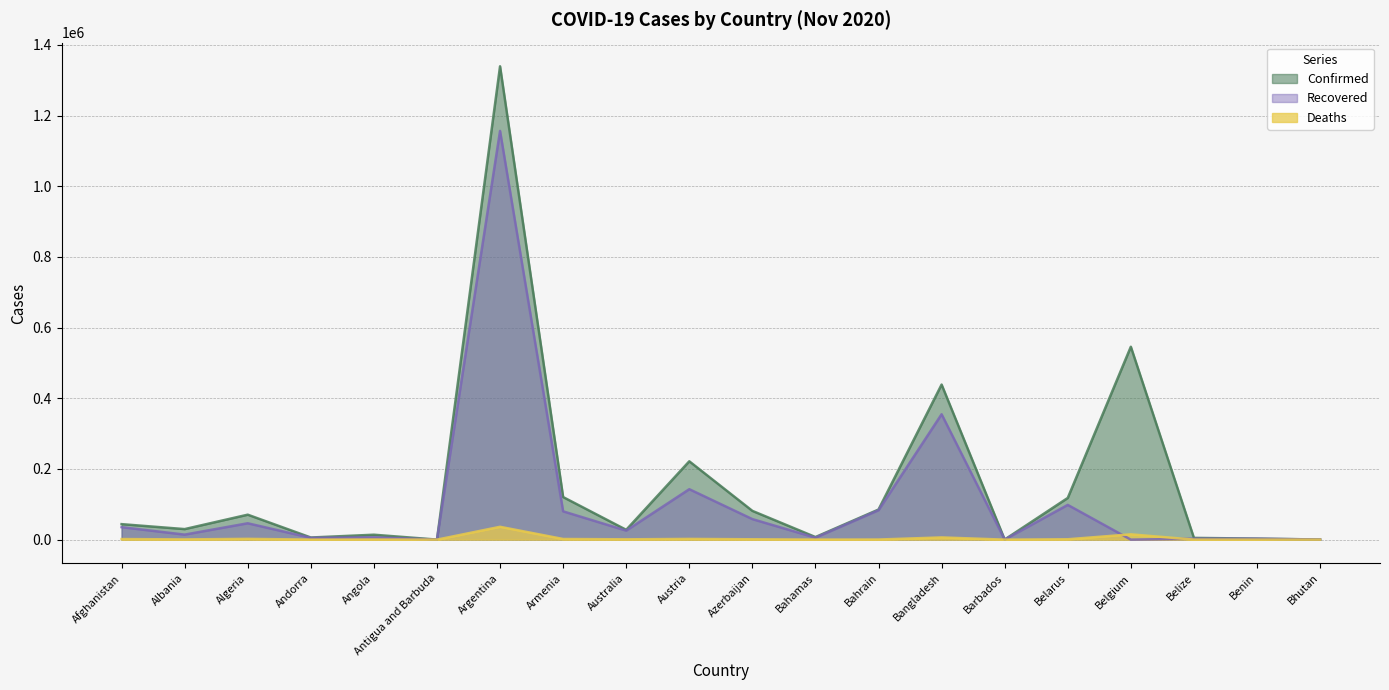

At which category is the sum across all series the highest?

Argentina